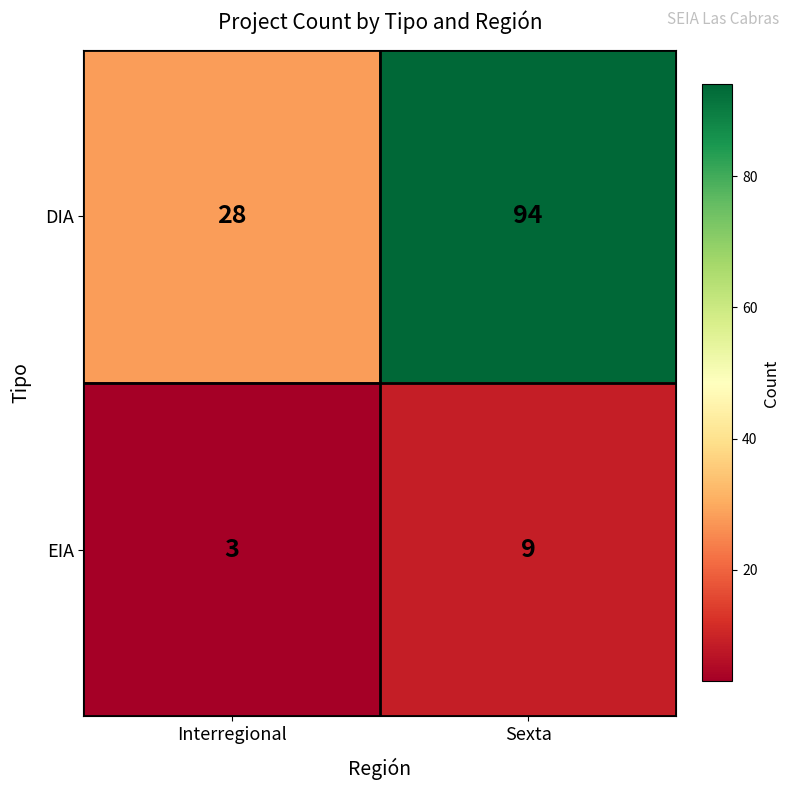

Reading left to right, extract all data points from this chart.

DIA: Interregional=28	Sexta=94
EIA: Interregional=3	Sexta=9